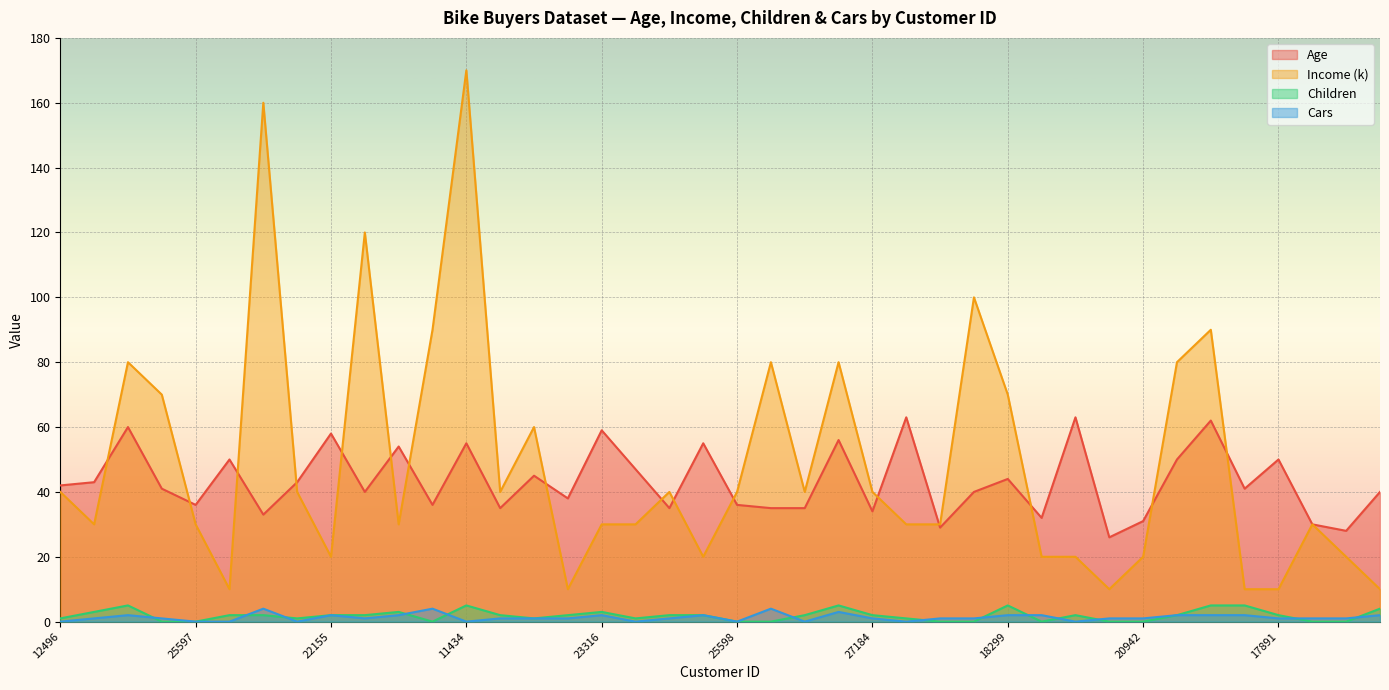

Rank the series by their maximum value, from highest to lowest.

Income (k), Age, Children, Cars